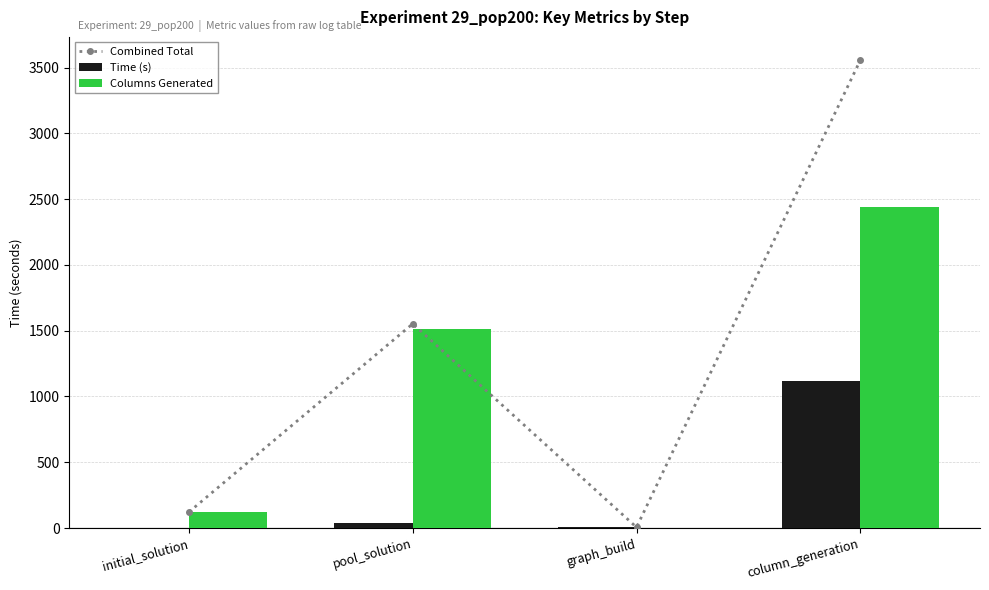

Is it true that Combined Total equals 62.6 at initial_solution?

False